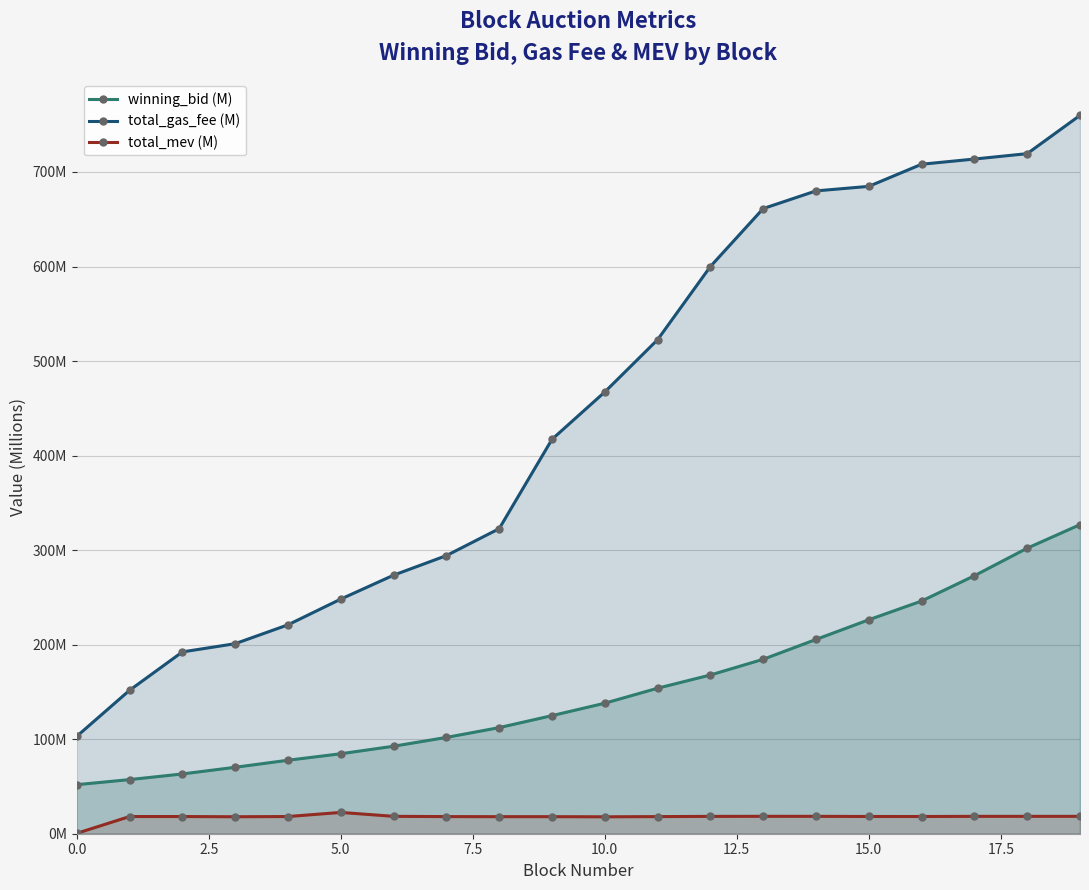

What is the value of the total_mev (M) point at the 15th from the left?

18.4